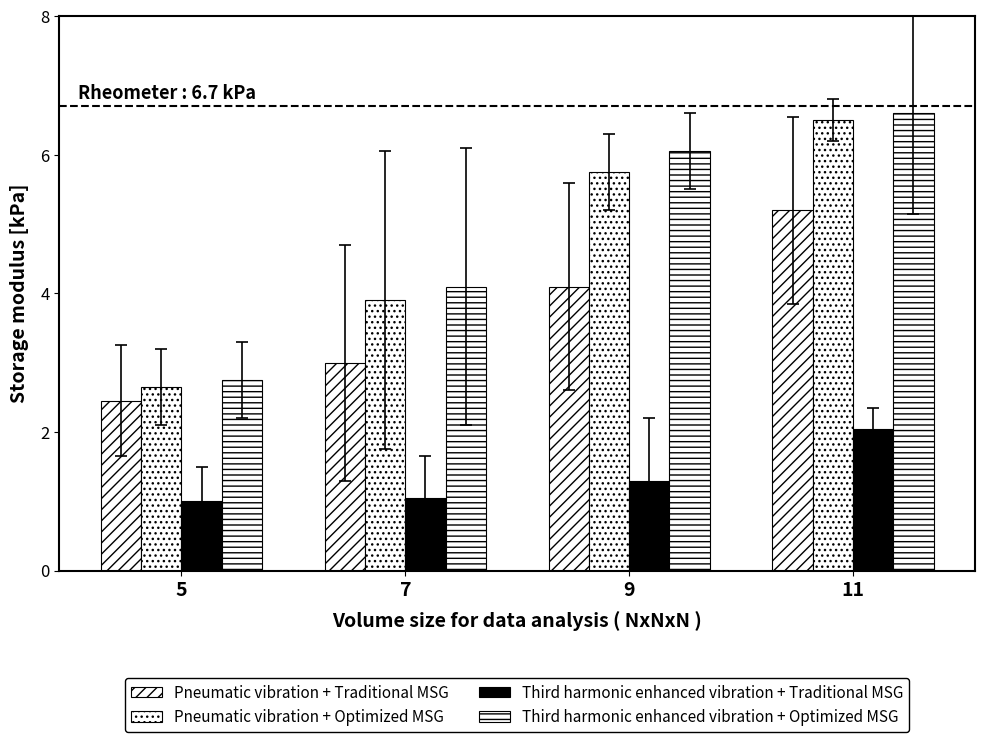

How many bars are there in each group?

4